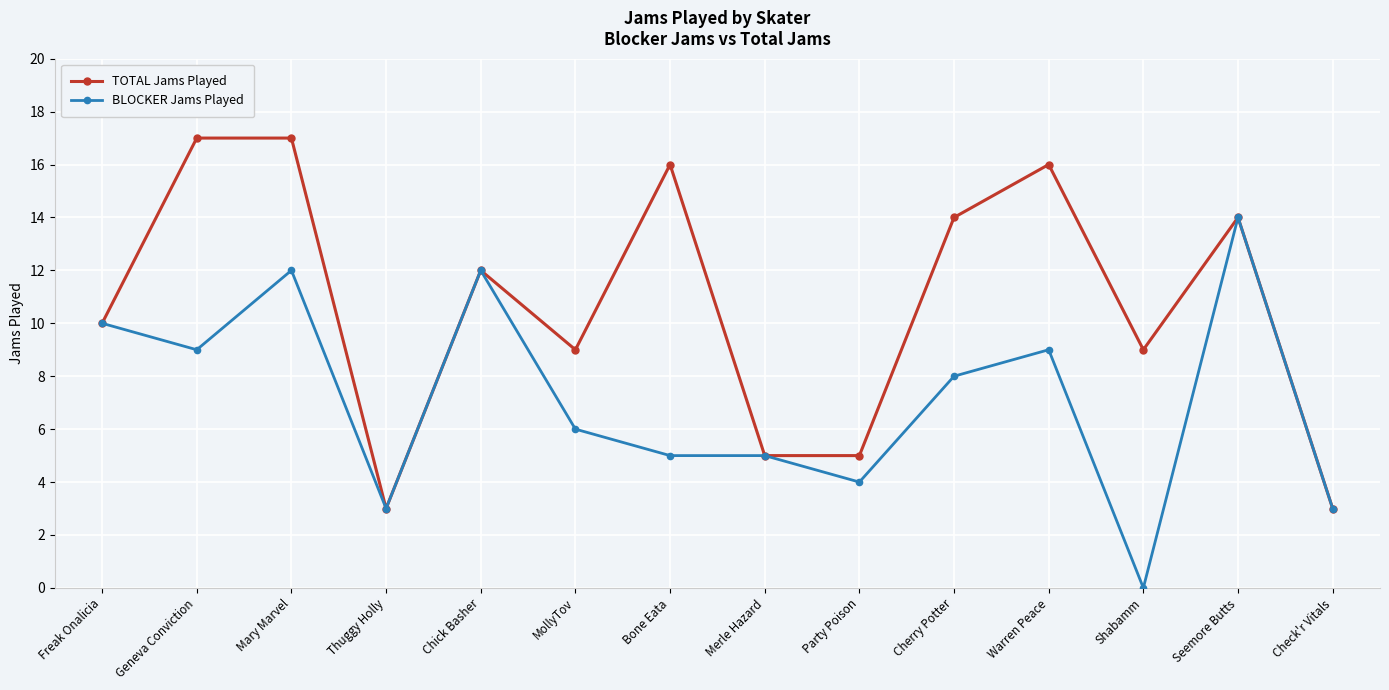

Which label corresponds to the smallest value in the chart?

Shabamm